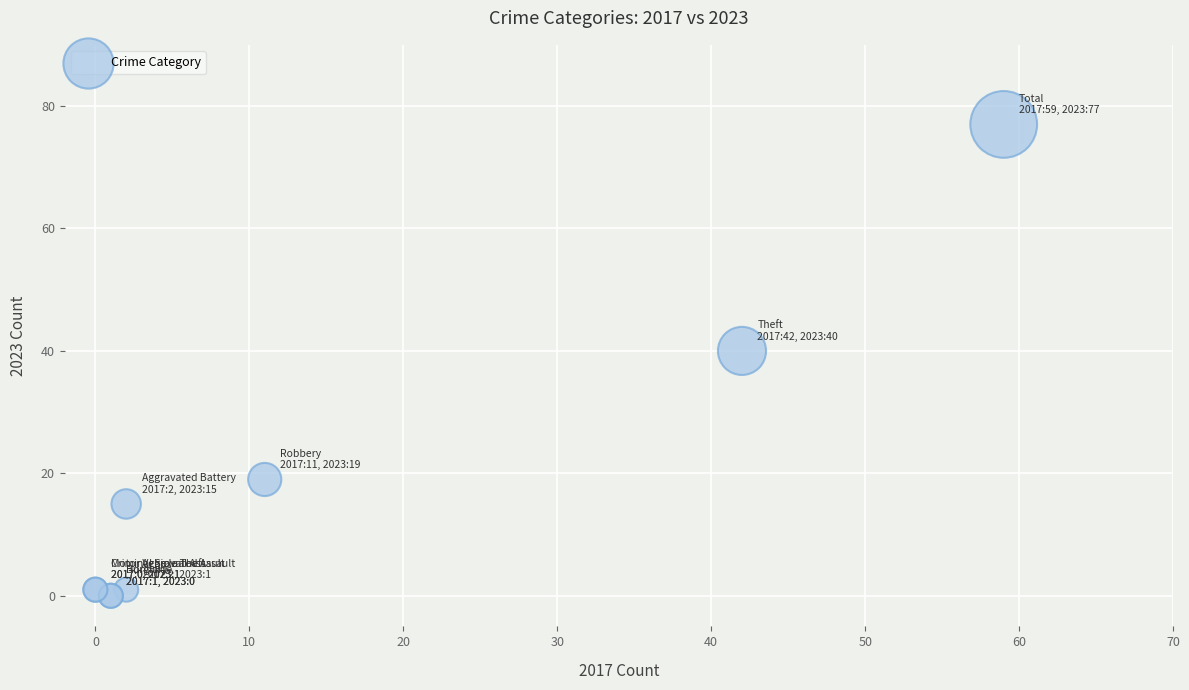

What Y value in the scatter plot is closest to 38?

40